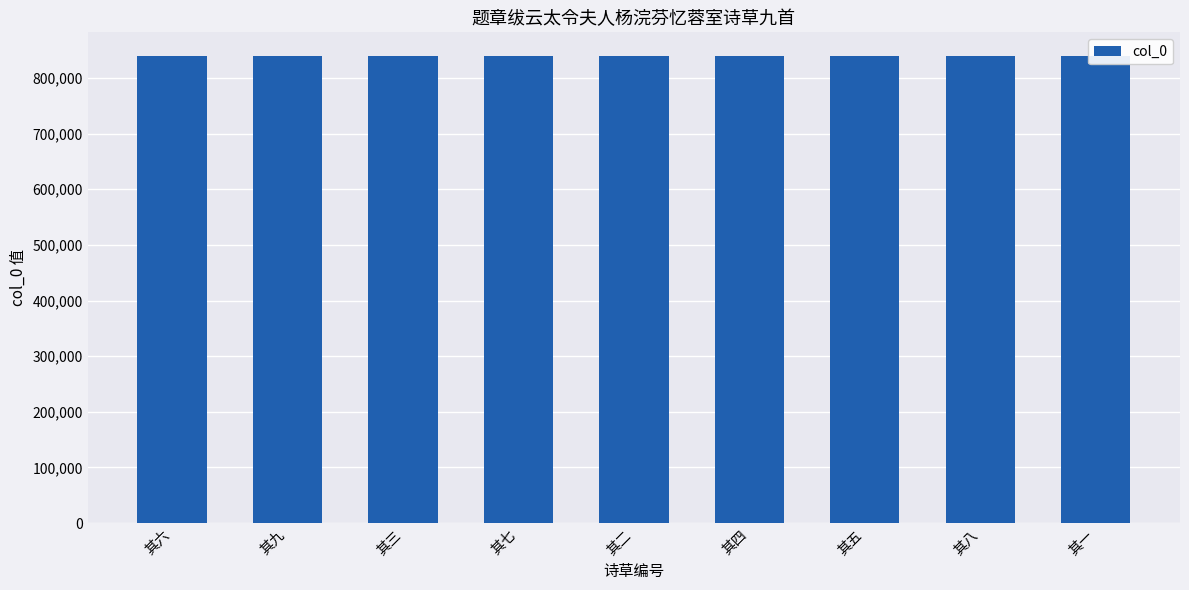

Are the bars horizontal?

No